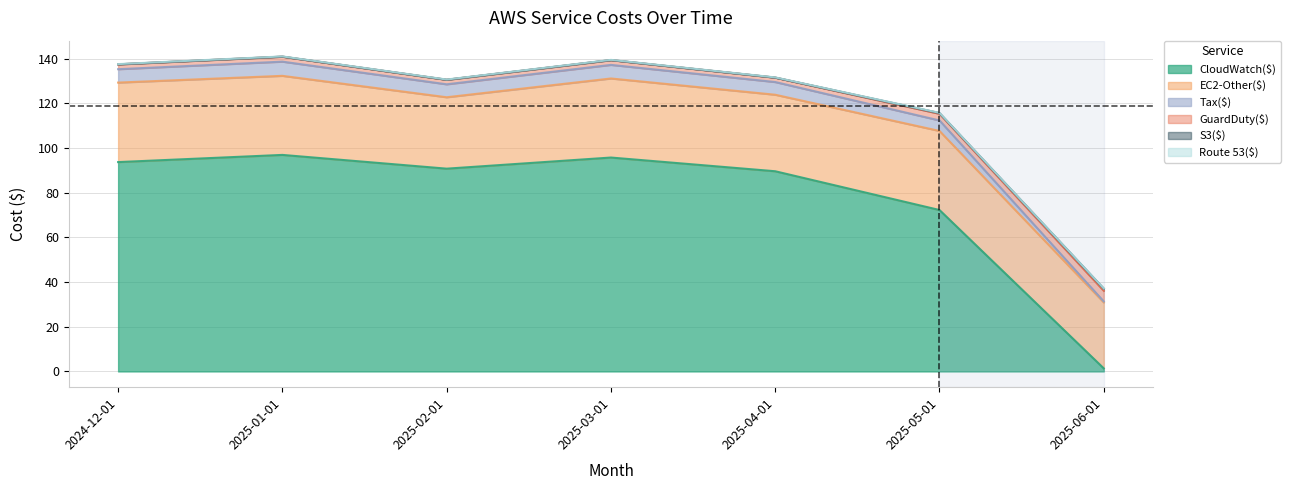

At which label does CloudWatch($) reach its minimum?

2025-06-01